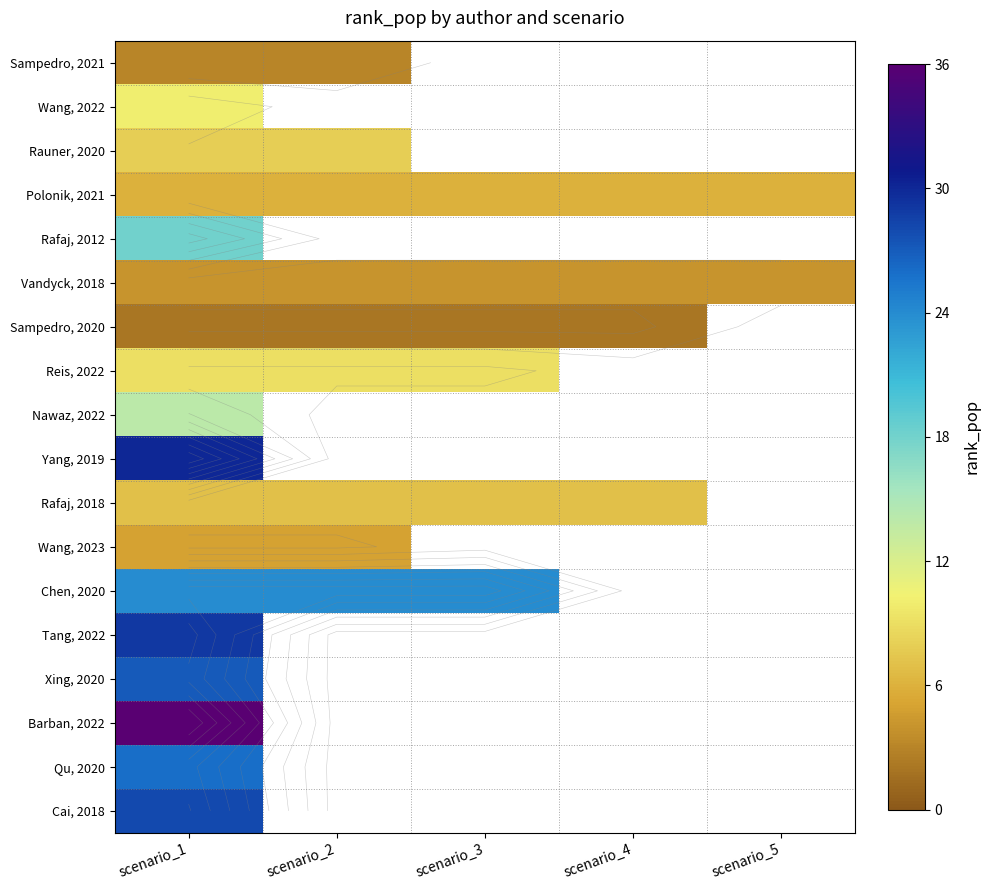

What is the smallest value displayed?

2.0